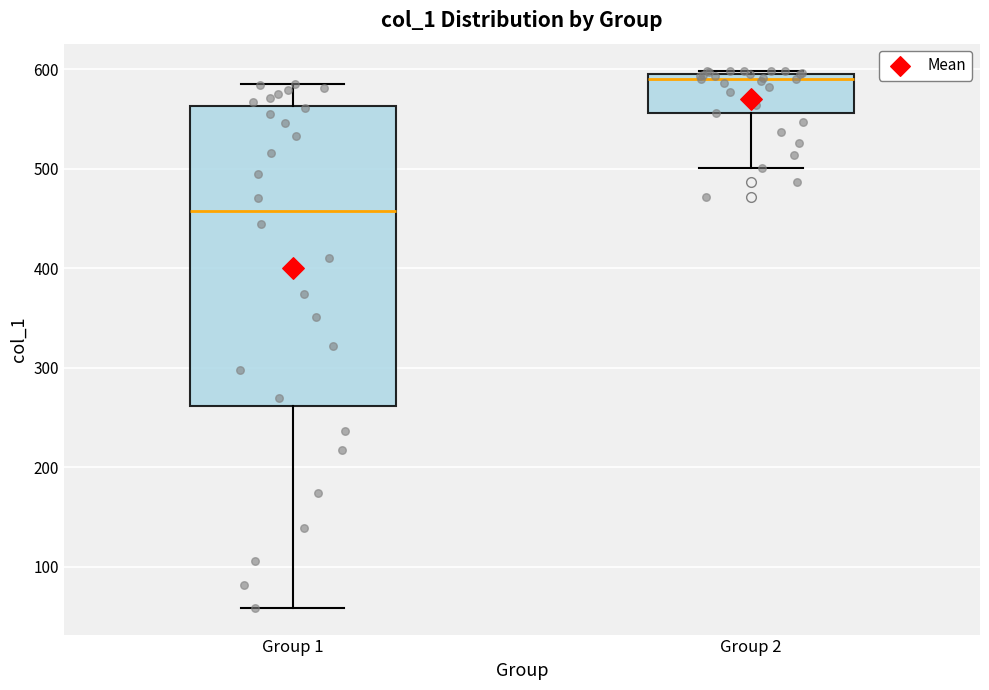

Reading left to right, transcribe this box plot: for each box, give where its median line is, the range the box spans, and where its two whiskers end, as read against the y-axis. The values are not printed on the chart, so give them approximately, as read against the axis.

Group 1: median 460, box 260 to 560, whiskers 60 to 590
Group 2: median 590, box 560 to 600, whiskers 500 to 600 (just above the box's upper edge)